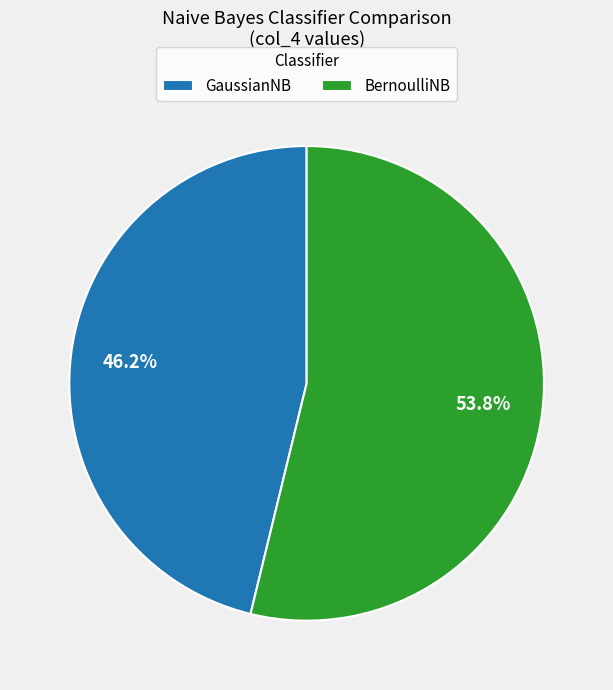

How many segments does this pie chart have?

2